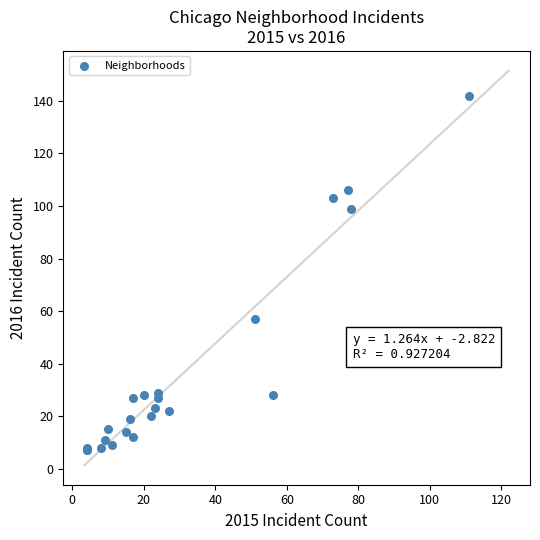

What Y value in the scatter plot is closest to 74?

57